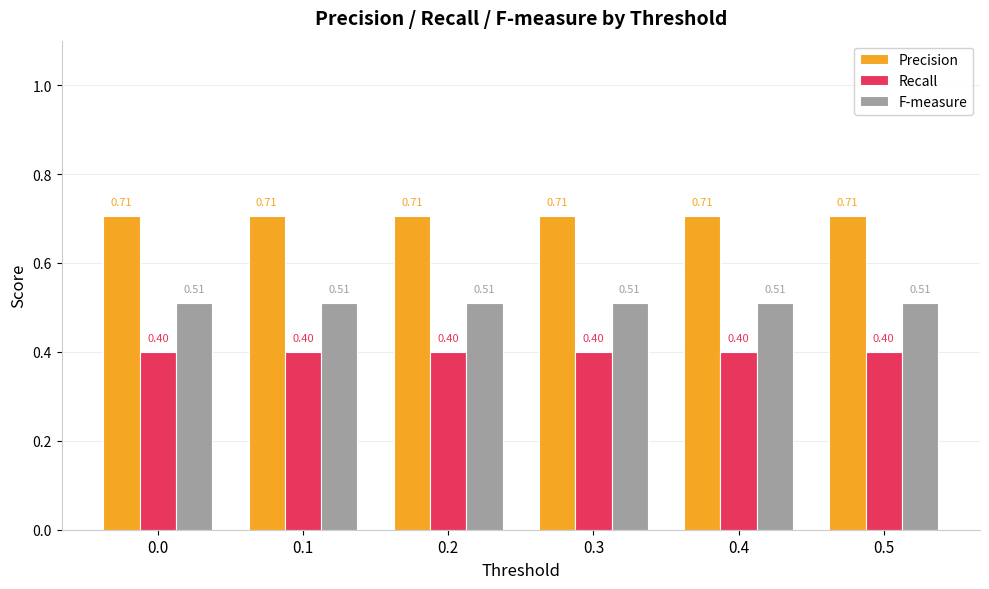

What is the average value of the Recall series?

0.4